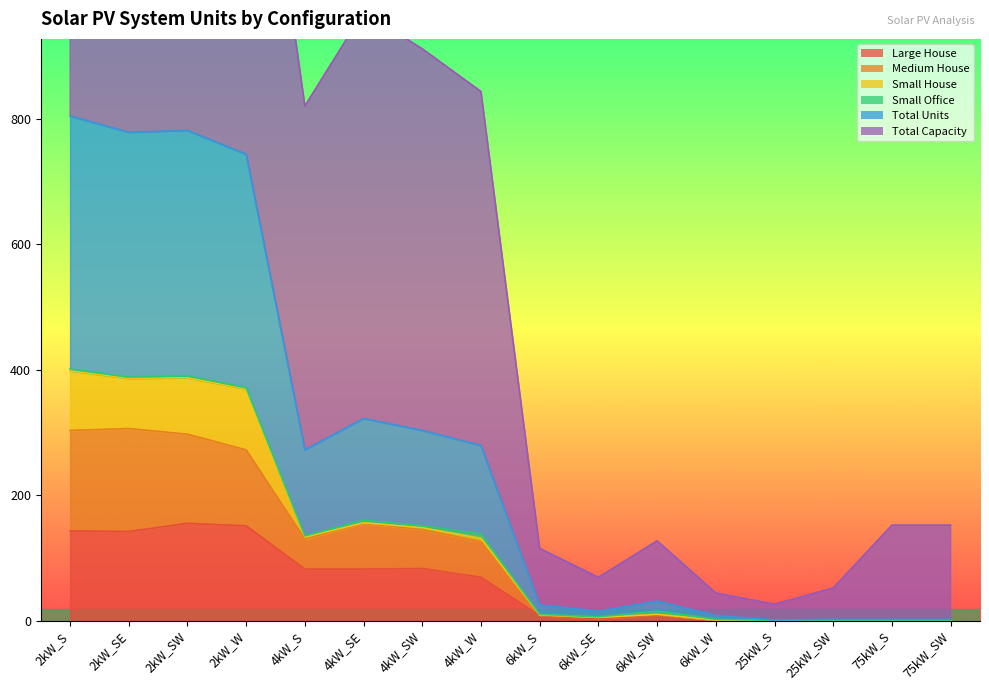

The value of Medium House at 75kW_S is 0. True or false?

True